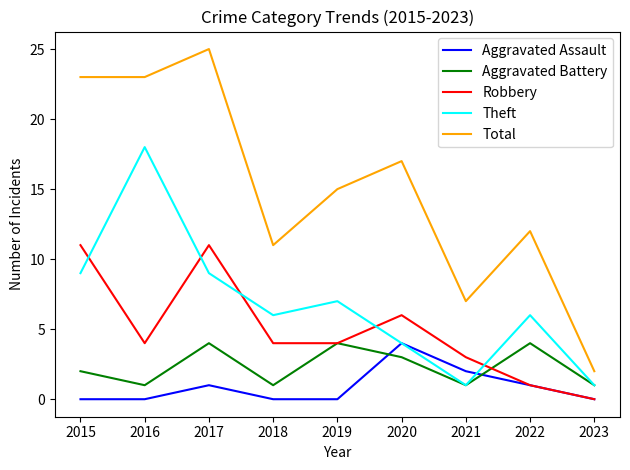

True or false: Aggravated Assault and Aggravated Battery cross at least once.

True